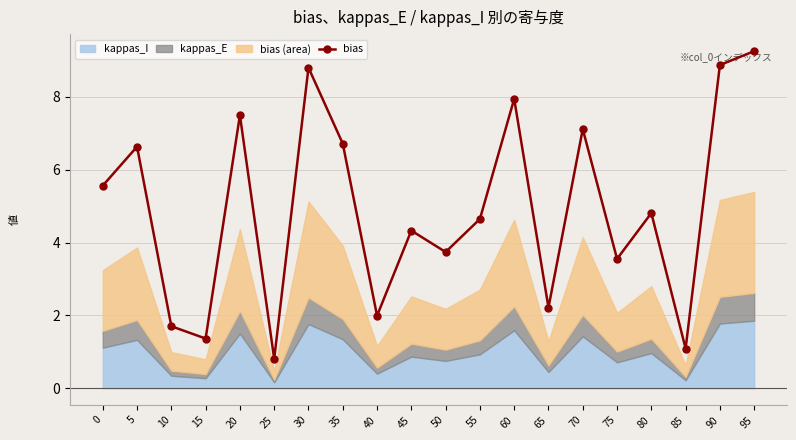

Reading left to right, what are all the values shown in this chart?

0=5.6	5=6.6	10=1.7	15=1.4	20=7.5	25=0.8	30=8.8	35=6.7	40=2.0	45=4.3	50=3.7	55=4.6	60=7.9	65=2.2	70=7.1	75=3.5	80=4.8	85=1.1	90=8.9	95=9.3